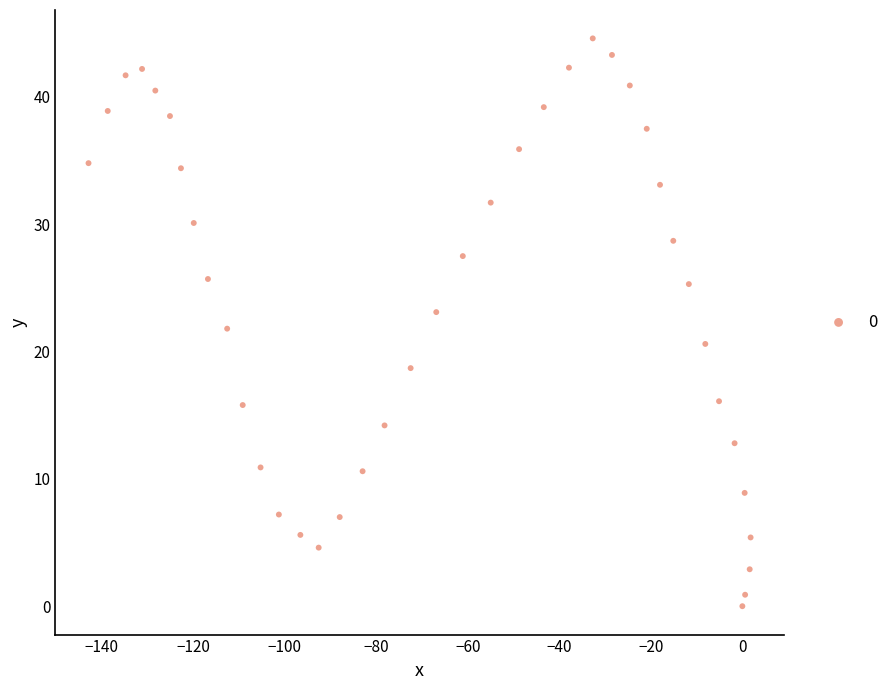

What is the range of Y values (max minus min)?

44.6